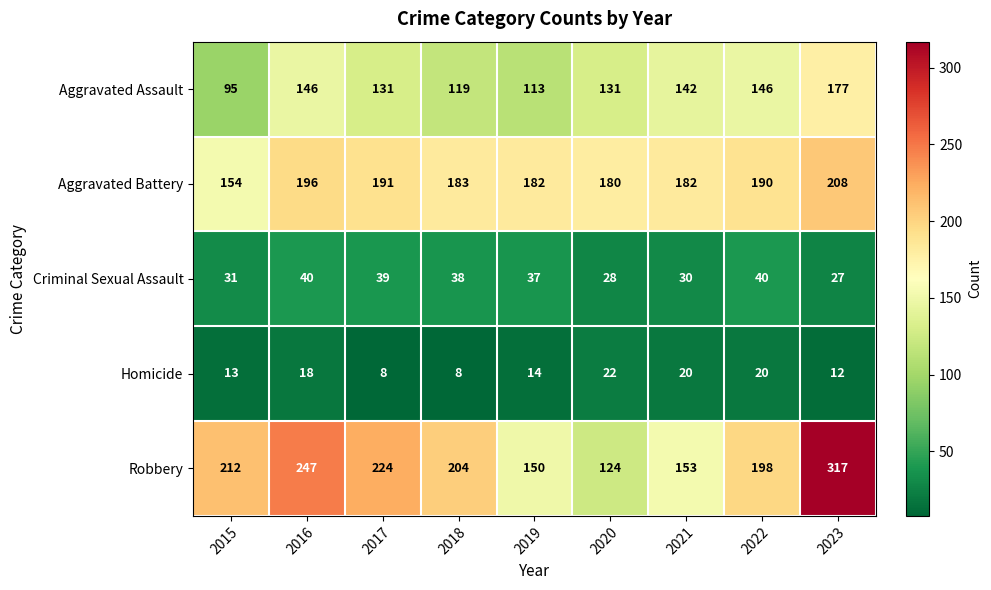

What is the difference between the maximum and second lowest values in the Criminal Sexual Assault series?

12